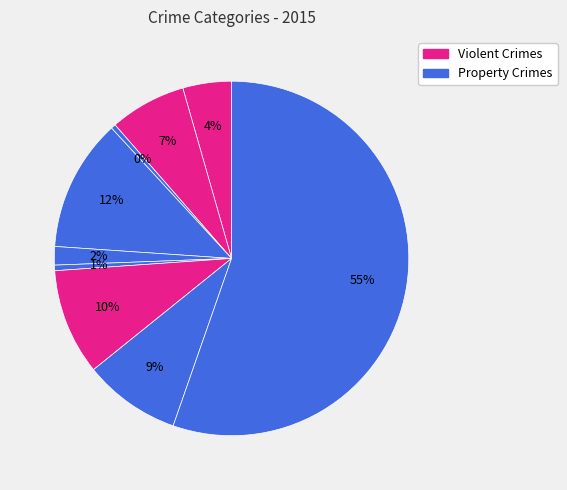

Count the number of slices in the pie.

9